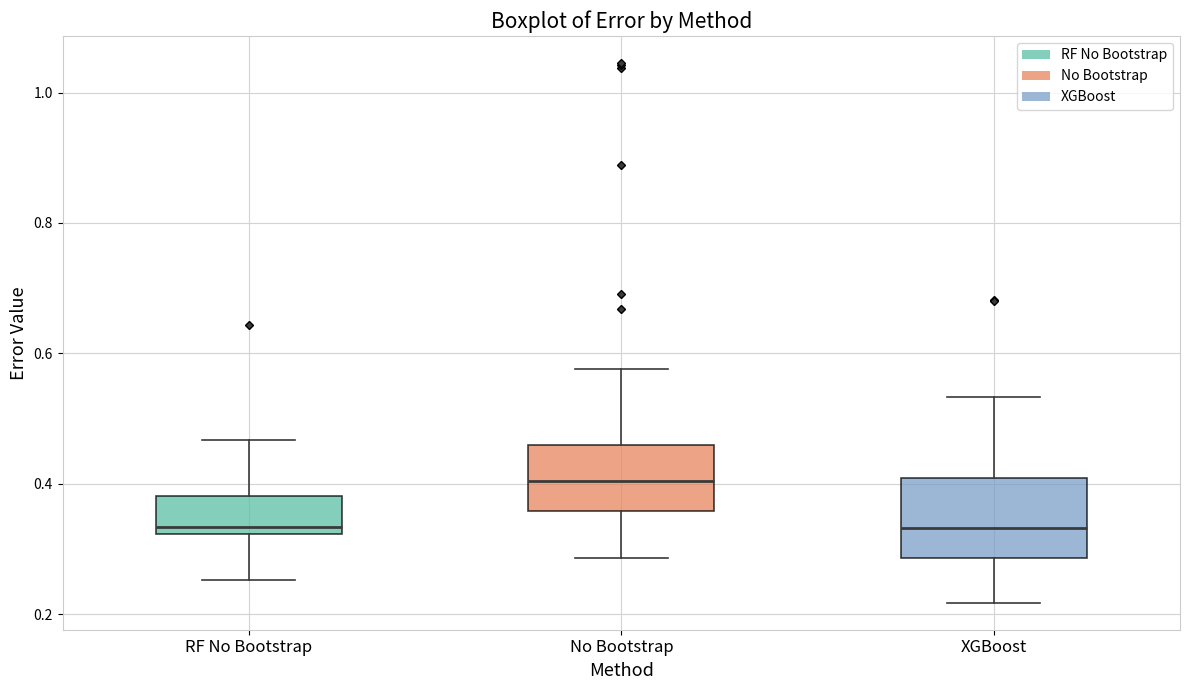

Reading left to right, transcribe this box plot: for each box, give where its median line is, the range the box spans, and where its two whiskers end, as read against the y-axis. The values are not printed on the chart, so give them approximately, as read against the axis.

RF No Bootstrap: median 0.34, box 0.32 to 0.38, whiskers 0.26 to 0.46
No Bootstrap: median 0.40, box 0.36 to 0.46, whiskers 0.28 to 0.58
XGBoost: median 0.34, box 0.28 to 0.40, whiskers 0.22 to 0.54